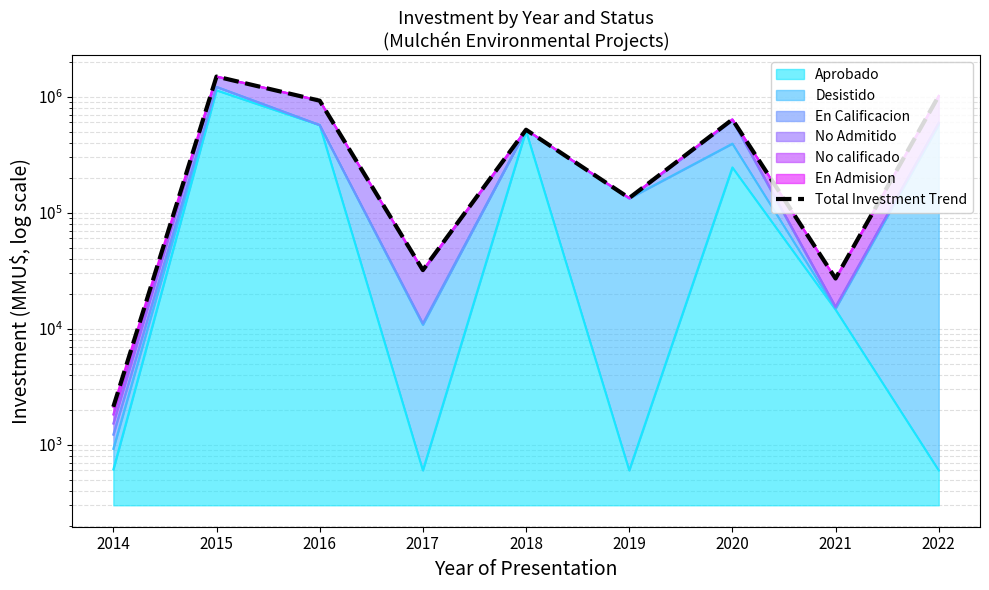

What is the value of the 4th point from the left?

32003